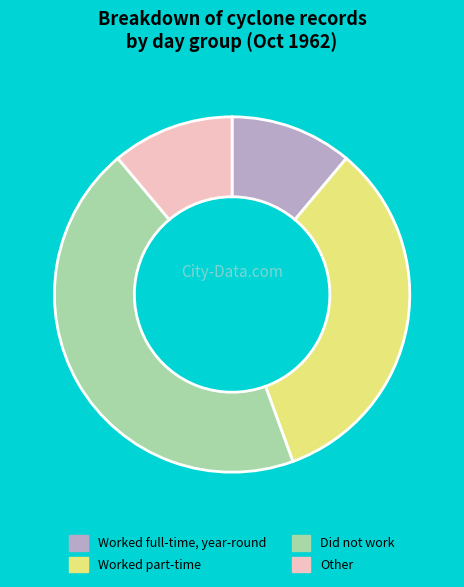

Does any single category account for the majority?

No